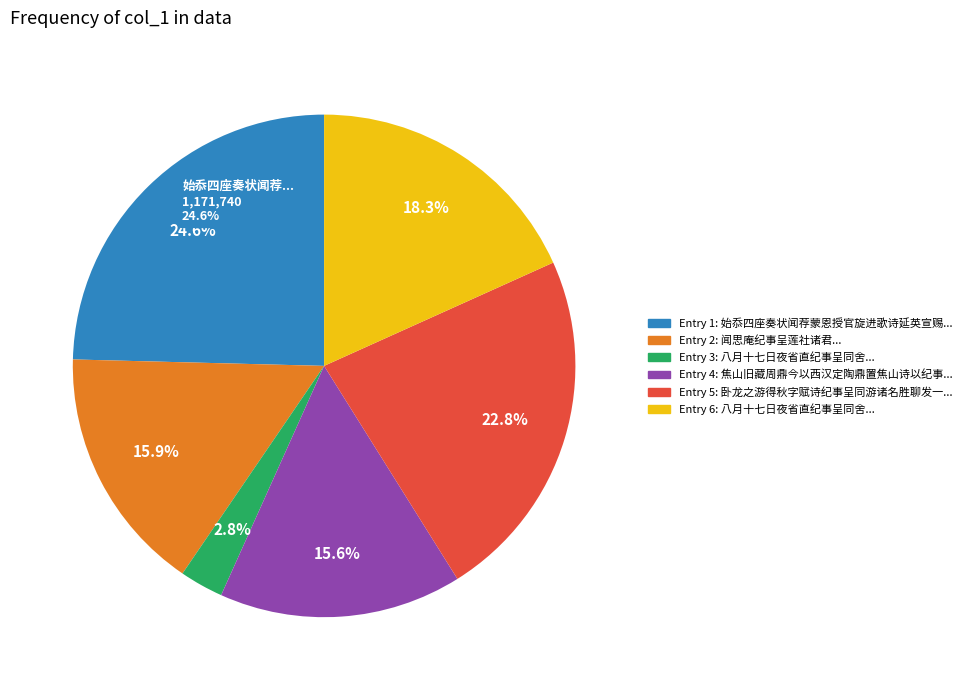

What is the total percentage of 闻思庵纪事呈莲社诸君 and 焦山旧藏周鼎今以西汉定陶鼎置焦山诗以纪事呈中丞夫子?

31.5%